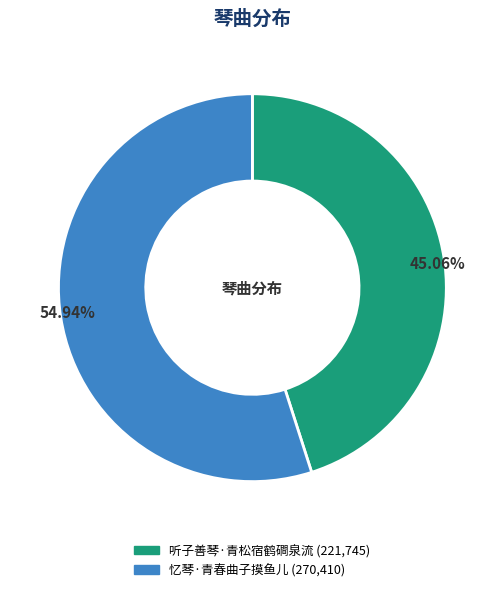

To the nearest percent, what is the average slice percentage?

50%